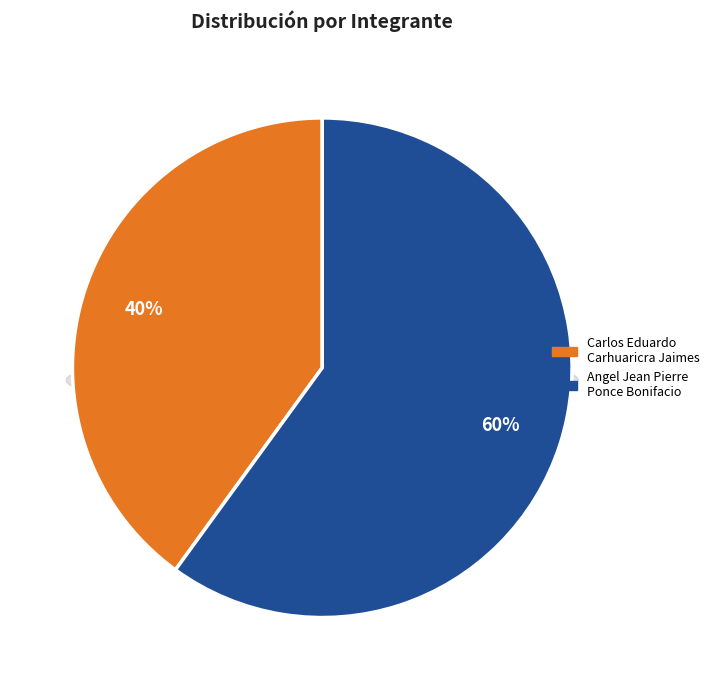

Which slice is the largest?

Angel Jean Pierre Ponce Bonifacio